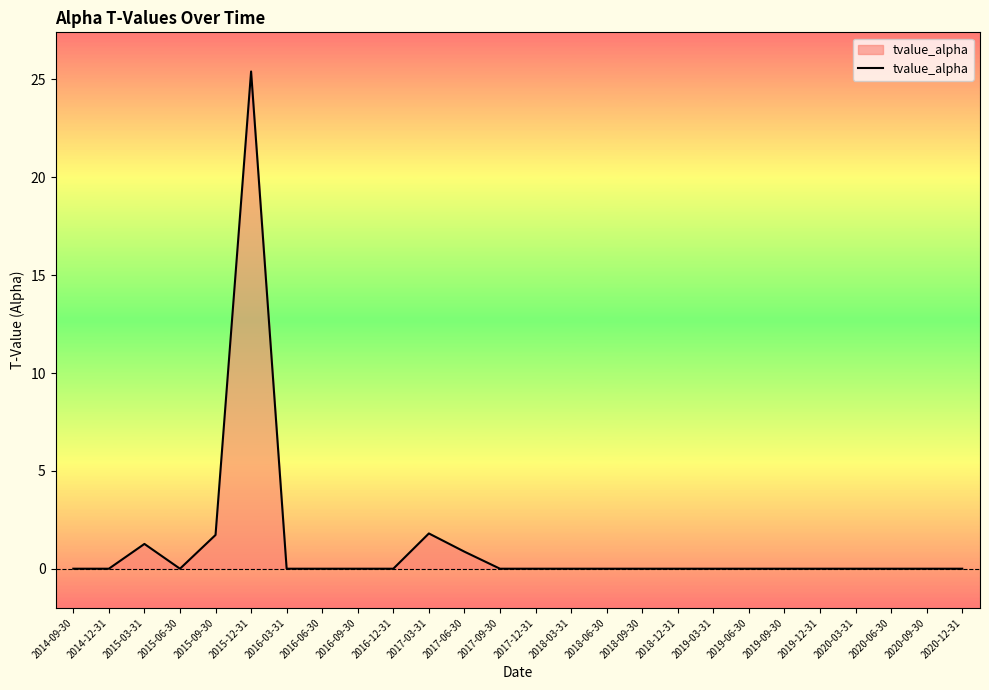

At which label is the value closest to 12?

2017-03-31